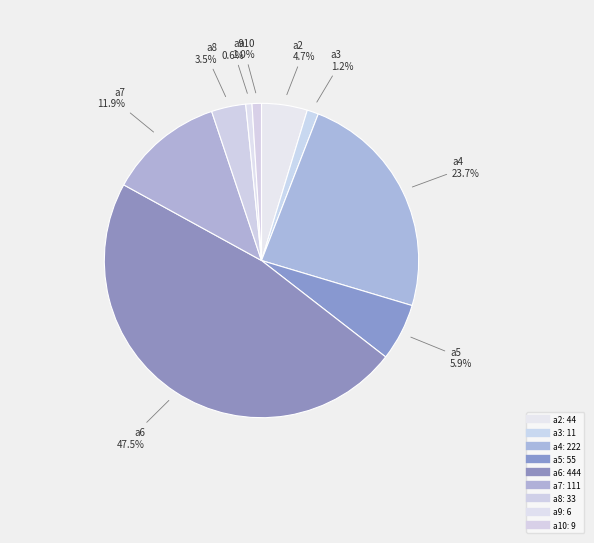

True or false: a4 accounts for 29% of the total.

False